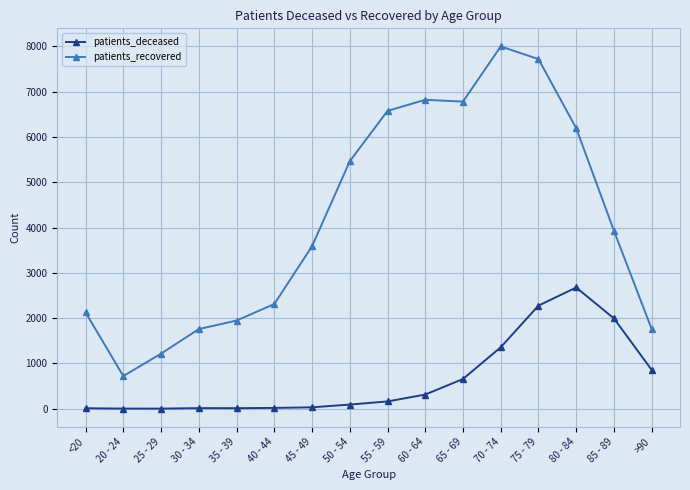

What is the difference between the second highest and second lowest values in the patients_recovered series?

6504